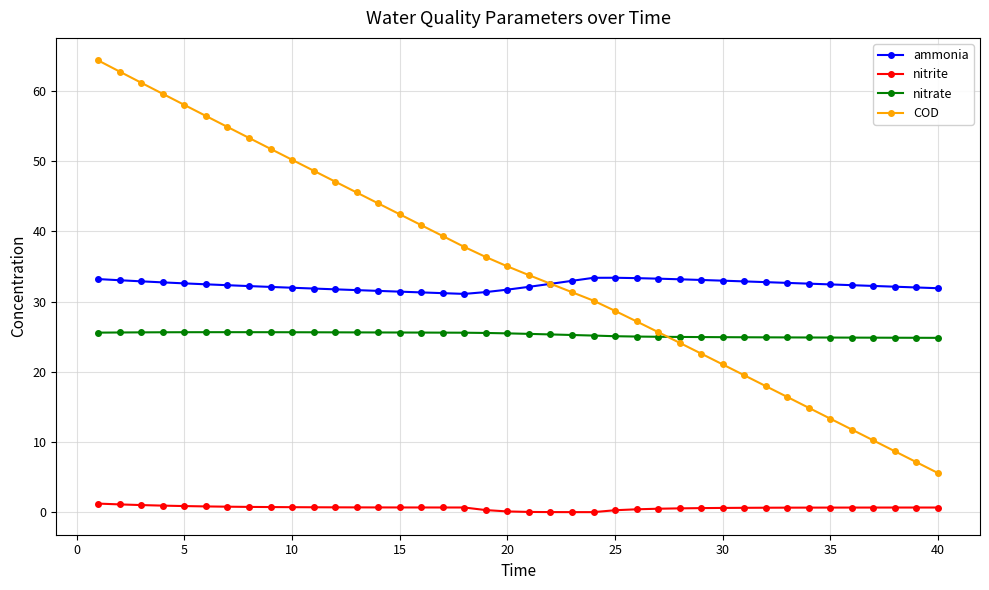

What is the maximum value shown in the chart?

64.3